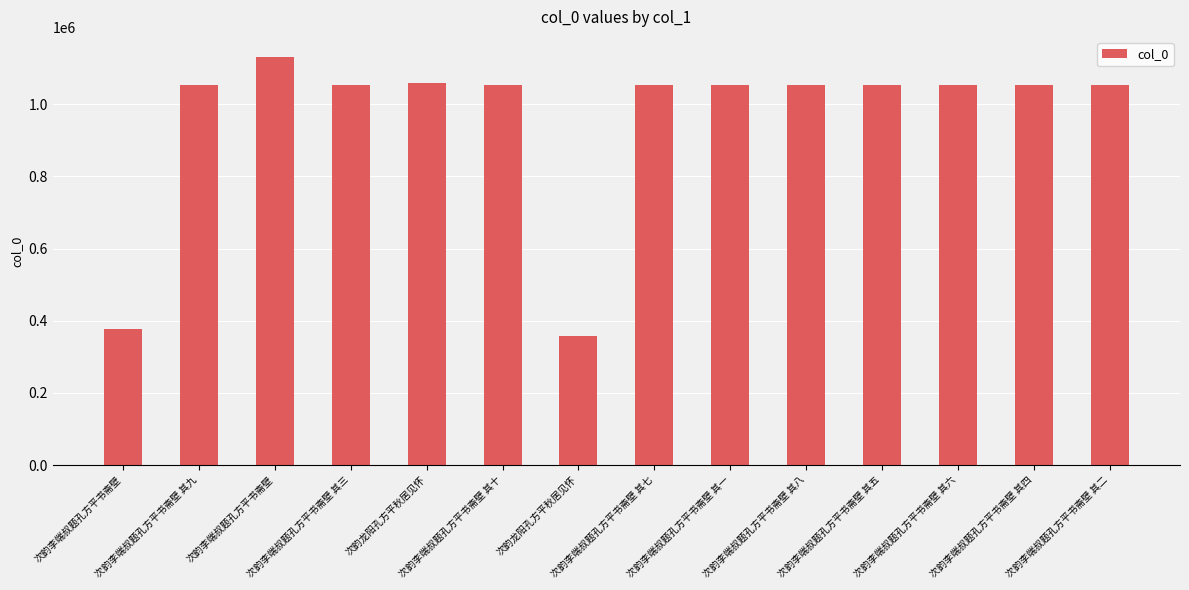

What is the label of the 1st bar from the right?

次韵李端叔题孔方平书斋壁 其二